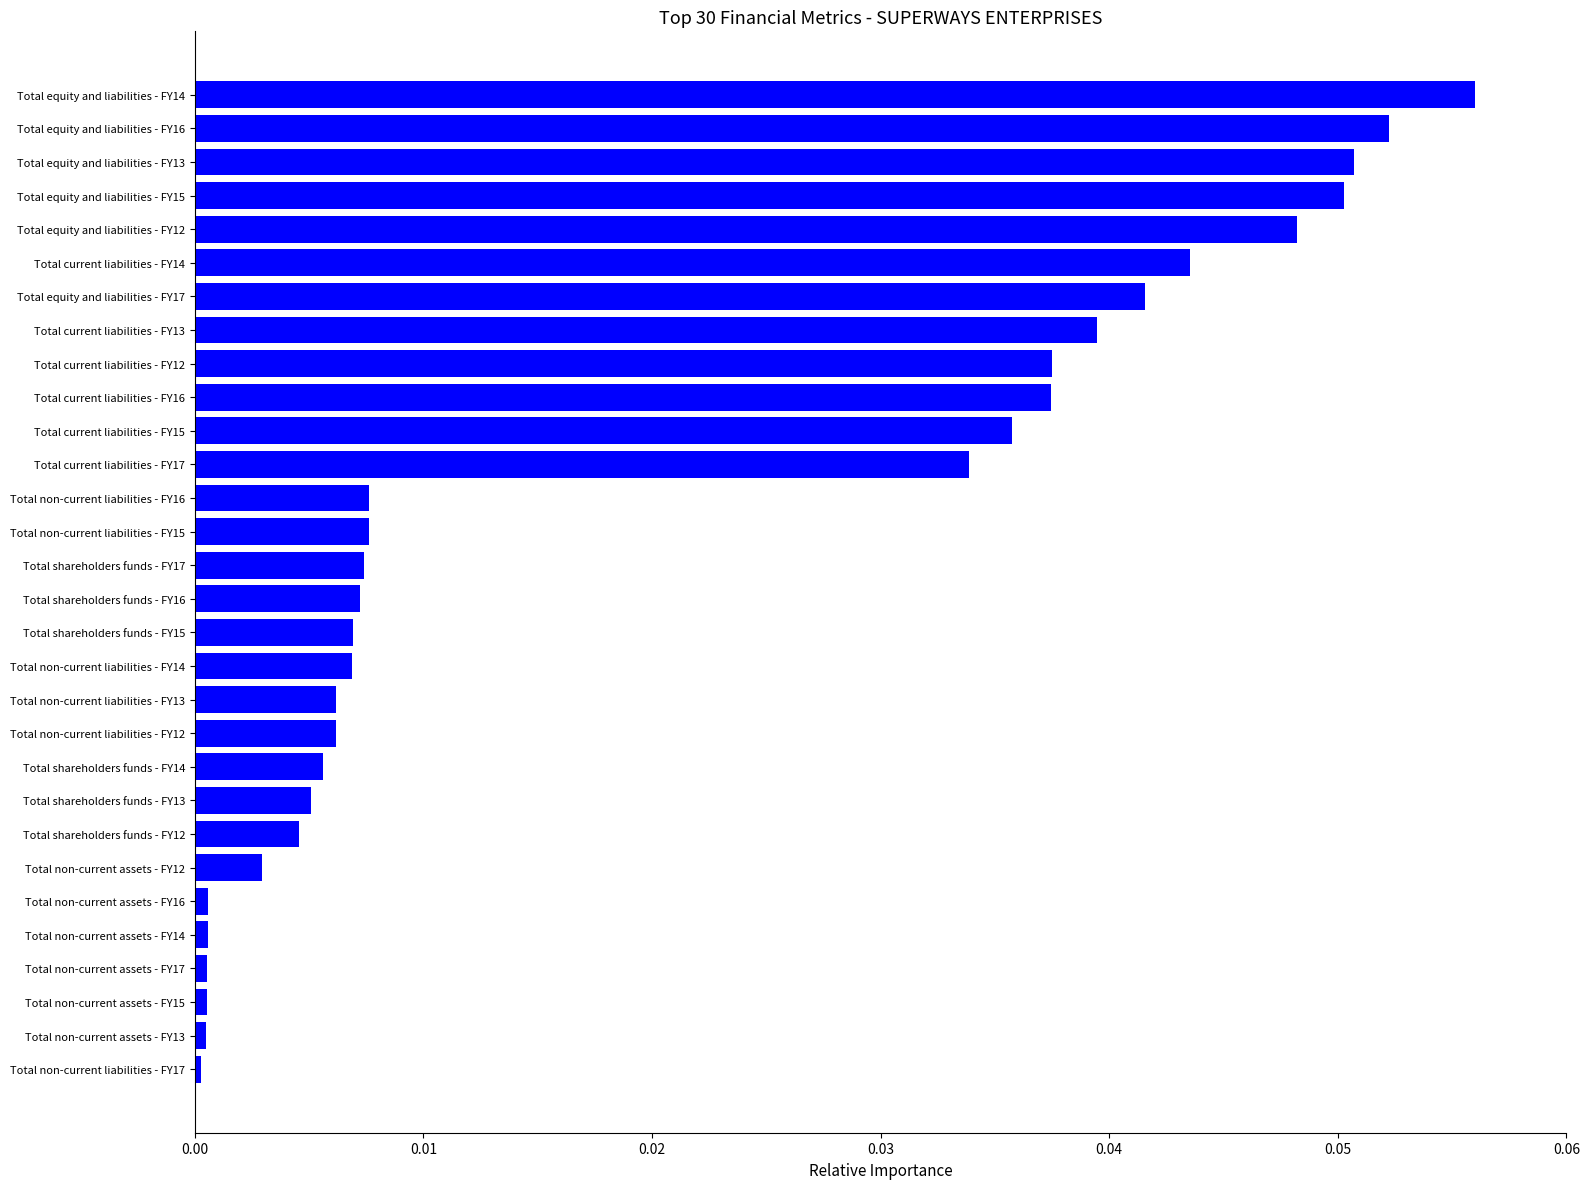

Which has a higher value, Total non-current liabilities - FY15 or Total non-current assets - FY12?

Total non-current liabilities - FY15